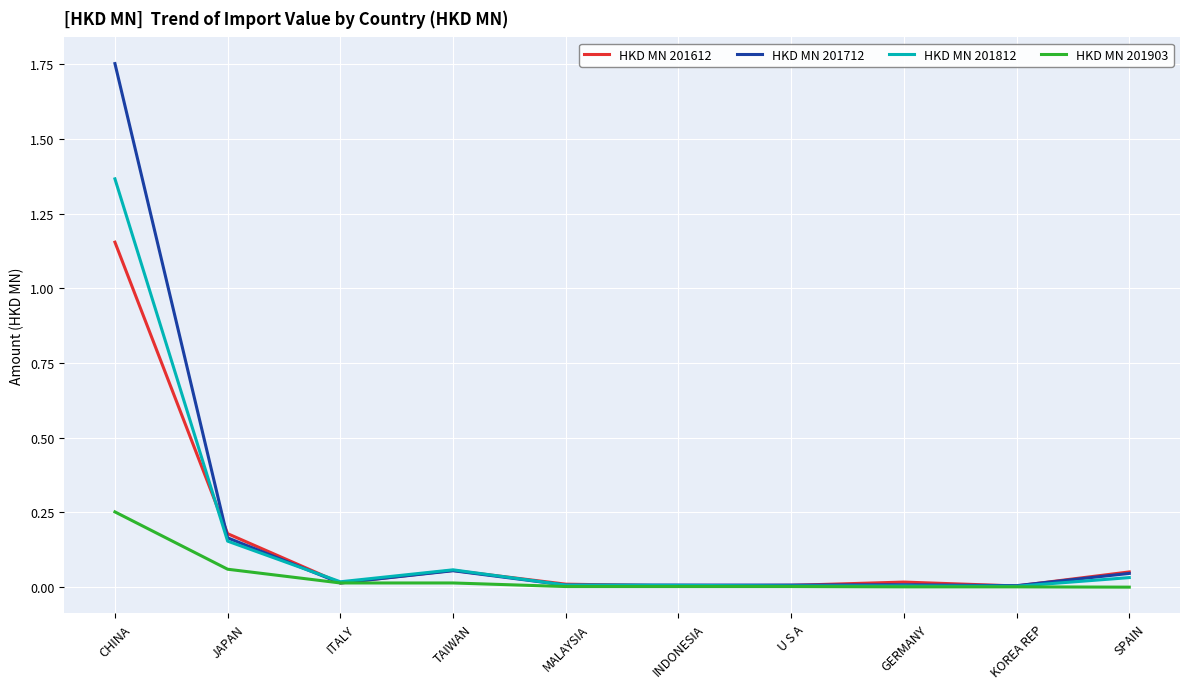

The value of HKD MN 201712 at KOREA REP is 0.0. True or false?

True